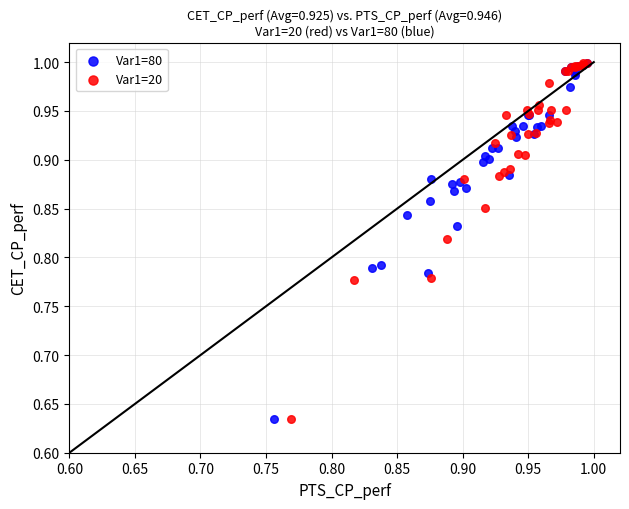

What are all the series names shown in the legend?

Var1=80, Var1=20